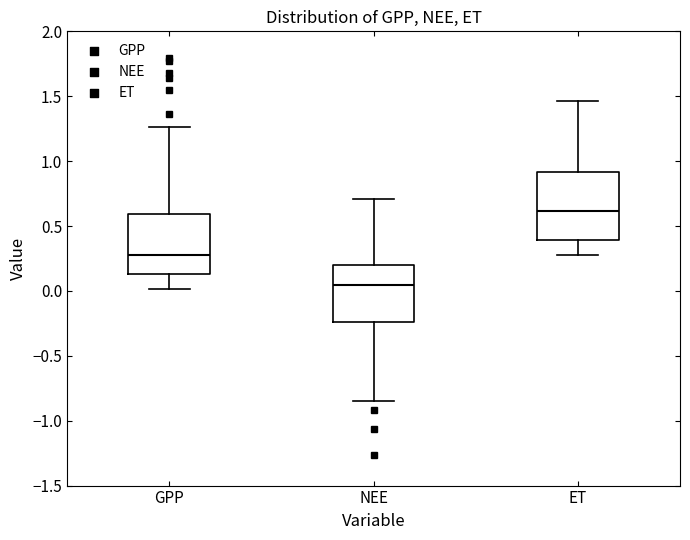

Reading left to right, transcribe this box plot: for each box, give where its median line is, the range the box spans, and where its two whiskers end, as read against the y-axis. The values are not printed on the chart, so give them approximately, as read against the axis.

GPP: median 0.25, box 0.15 to 0.60, whiskers 0.00 to 1.25
NEE: median 0.05, box -0.25 to 0.20, whiskers -0.85 to 0.70
ET: median 0.60, box 0.40 to 0.90, whiskers 0.25 to 1.45